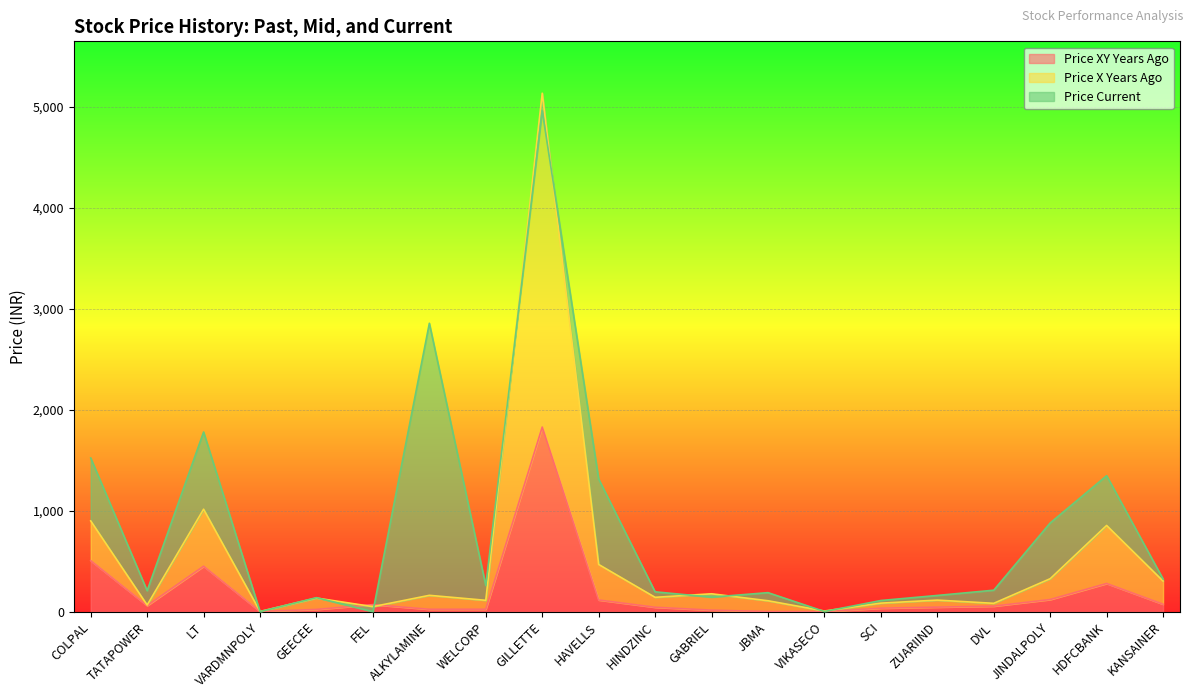

What is the difference between the second highest and second lowest values in the price_xy_years_ago series?

504.4